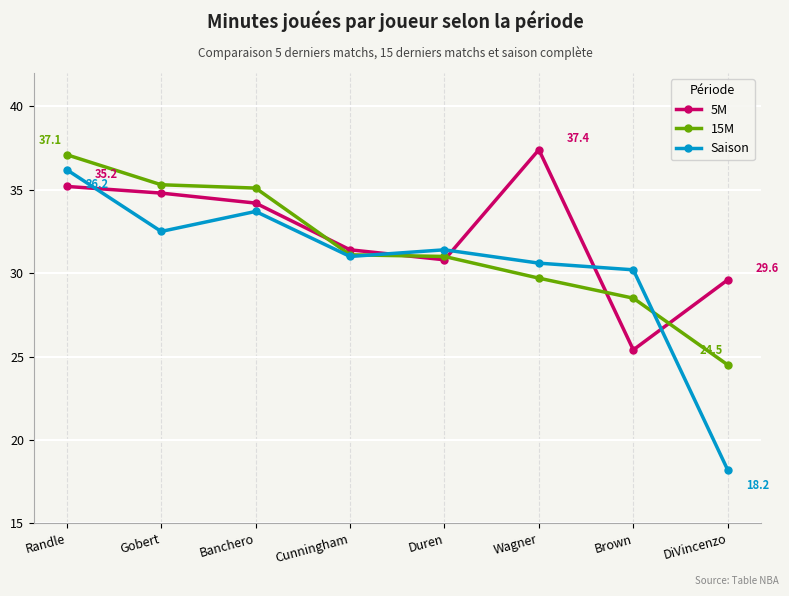

What is the label of the 5th point from the left?

Duren